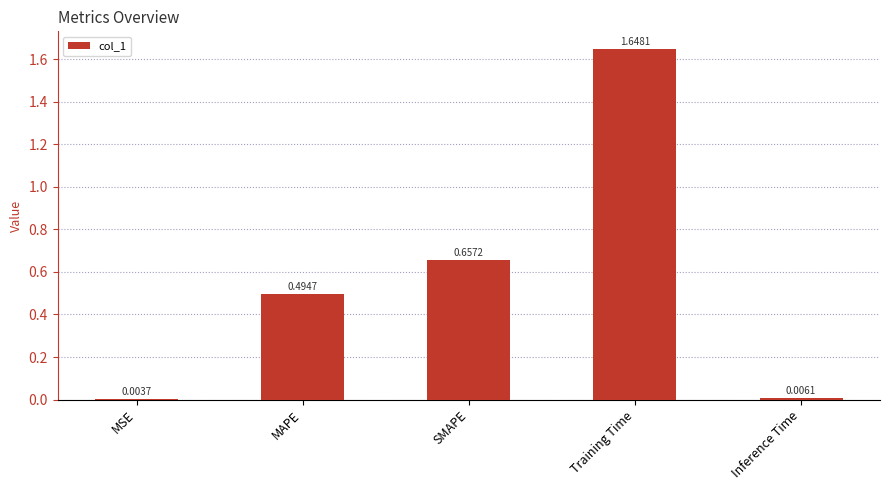

What is the change in value from MAPE to SMAPE?

+0.2